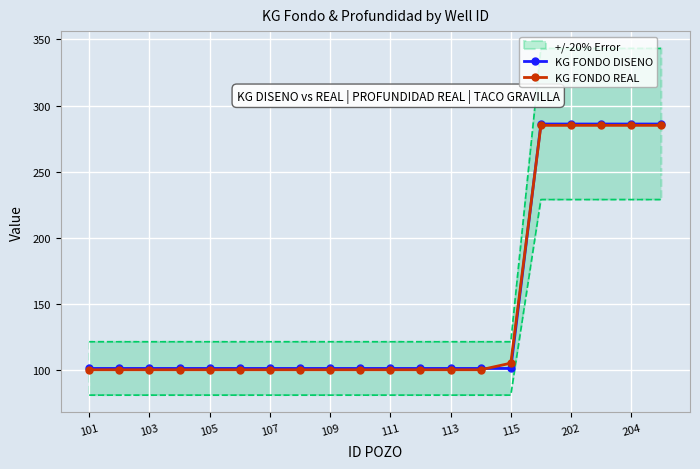

True or false: KG FONDO DISENO and KG FONDO REAL intersect in this chart.

True